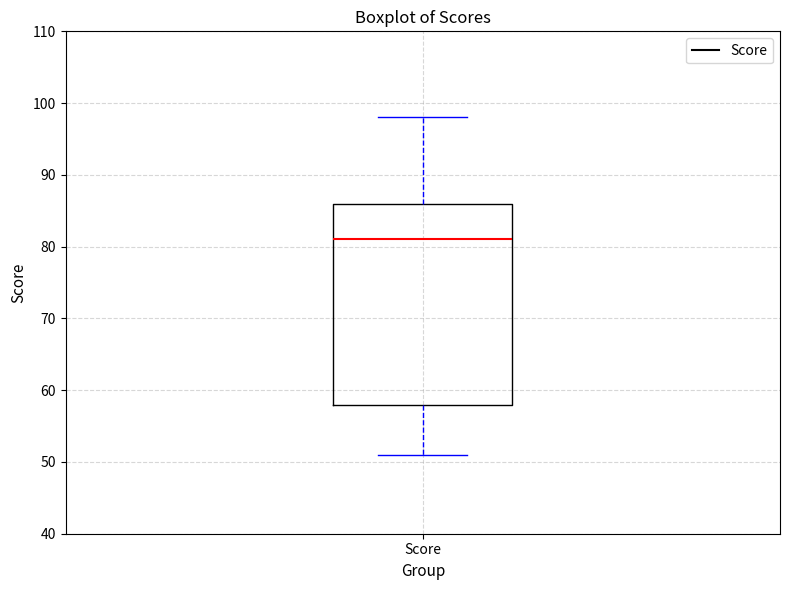

Transcribe this box plot: give where the median line is, the range the box spans, and where the two whiskers end, as read against the y-axis. The values are not printed on the chart, so give them approximately, as read against the axis.

median 81, box 58 to 86, whiskers 51 to 98